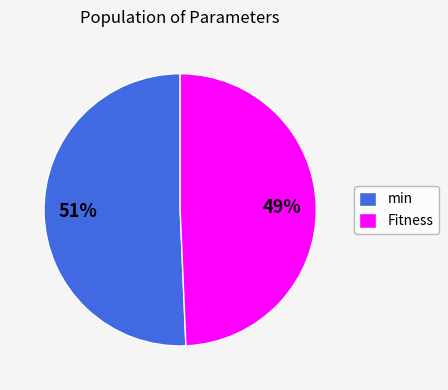

To the nearest percent, what percentage of the pie is Fitness?

49%